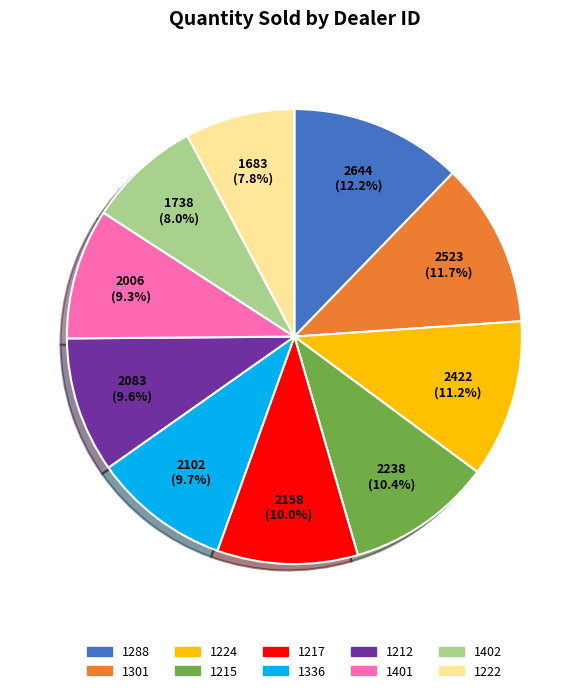

How many slices are in this pie chart?

10